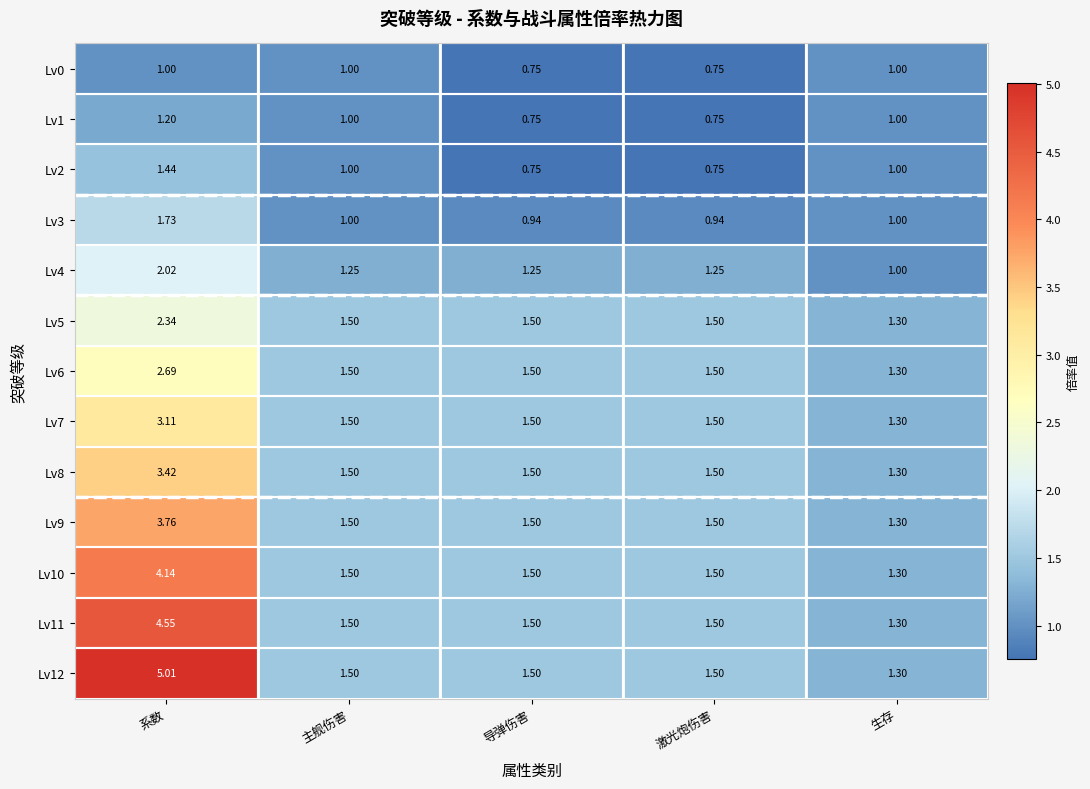

At which category is the sum across all series the highest?

系数